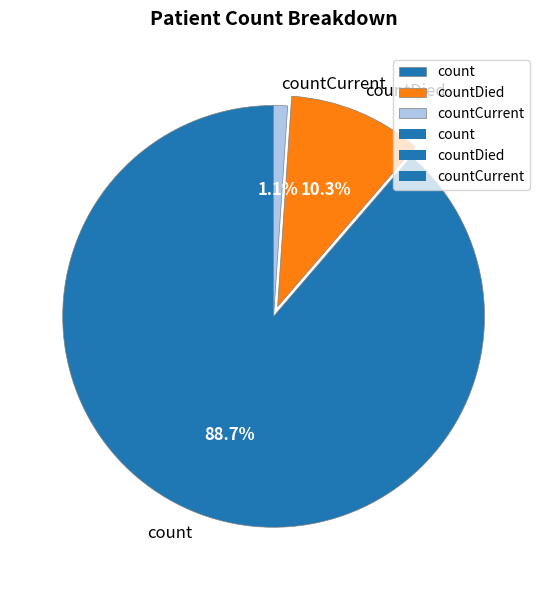

What percentage is the countDied slice, to the nearest percent?

10%